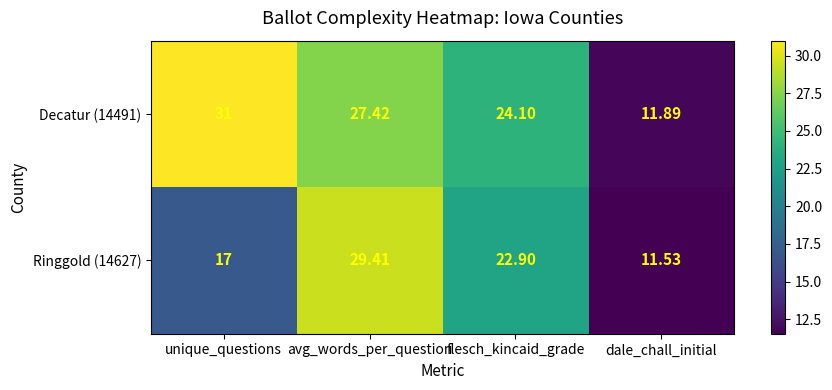

At which label does Ringgold (14627) reach its peak?

avg_words_per_question